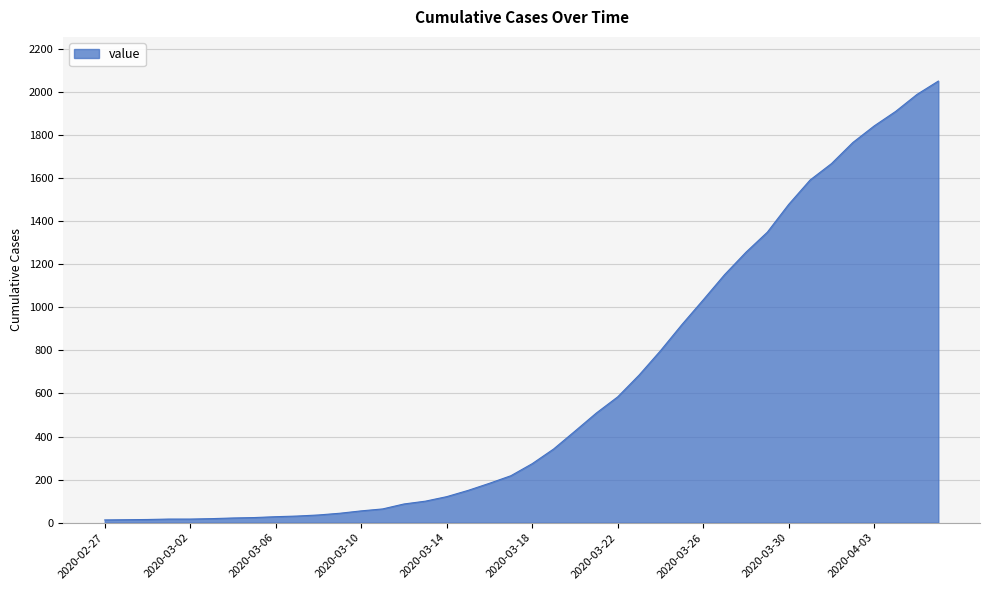

What is the maximum value shown in the chart?

2049